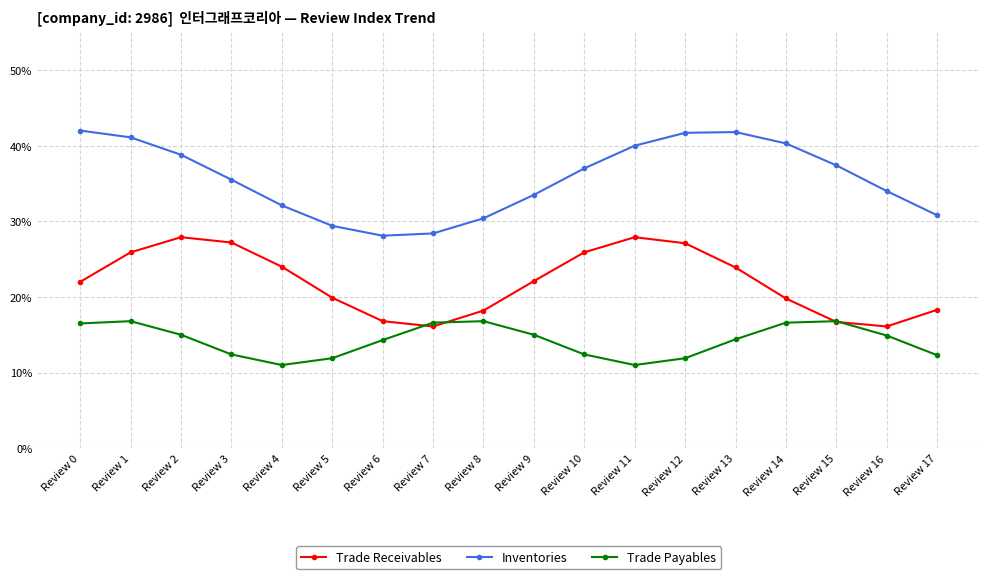

How many interior local valleys does the Trade Receivables series have?

2